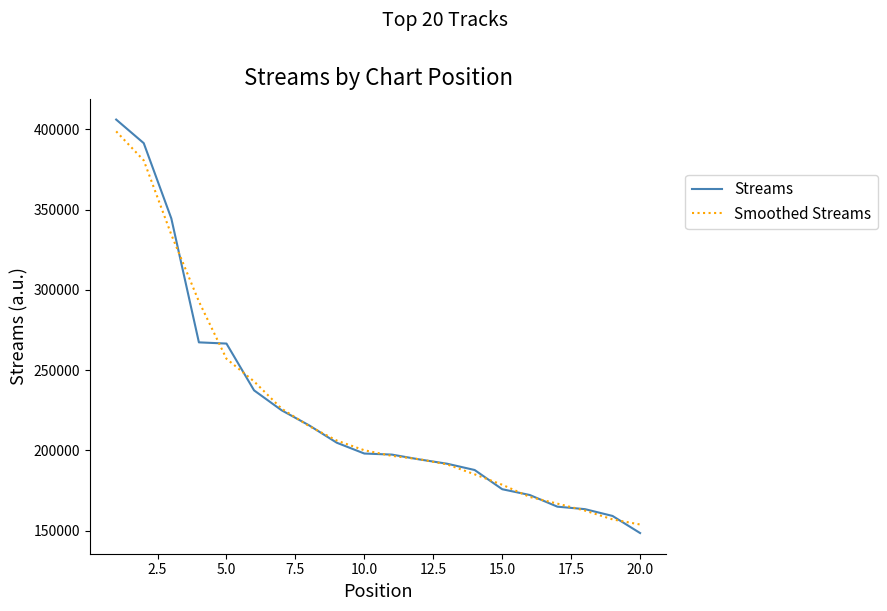

What is the difference between the maximum and minimum values in the Streams series?

257434.0